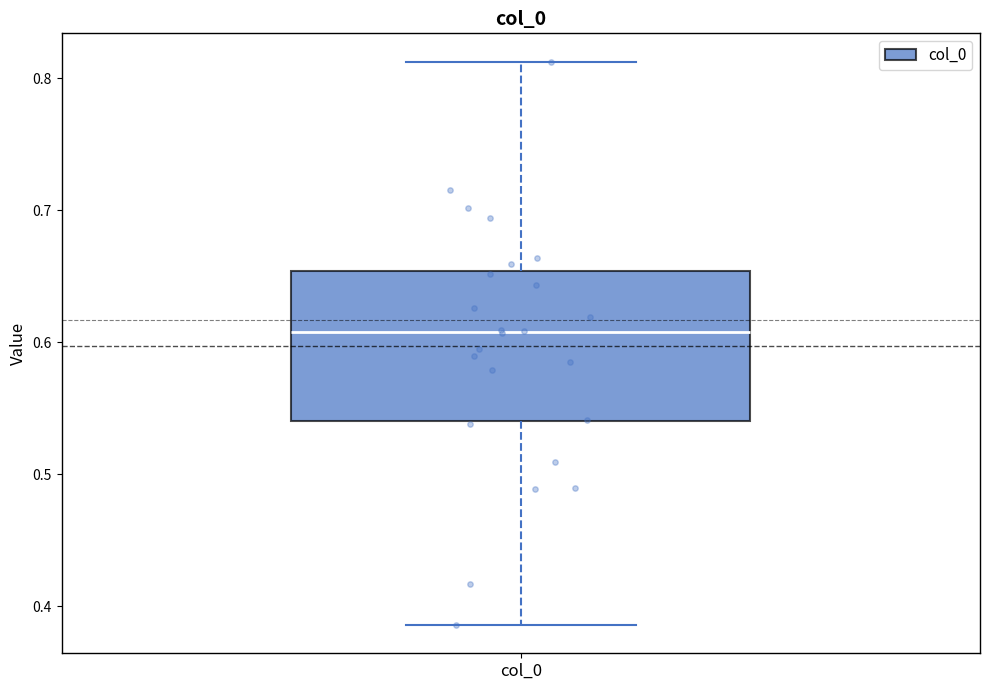

Where does the upper whisker of the box for col_0 end on the y-axis? The values are not printed on the chart, so give them approximately, as read against the axis.

0.81